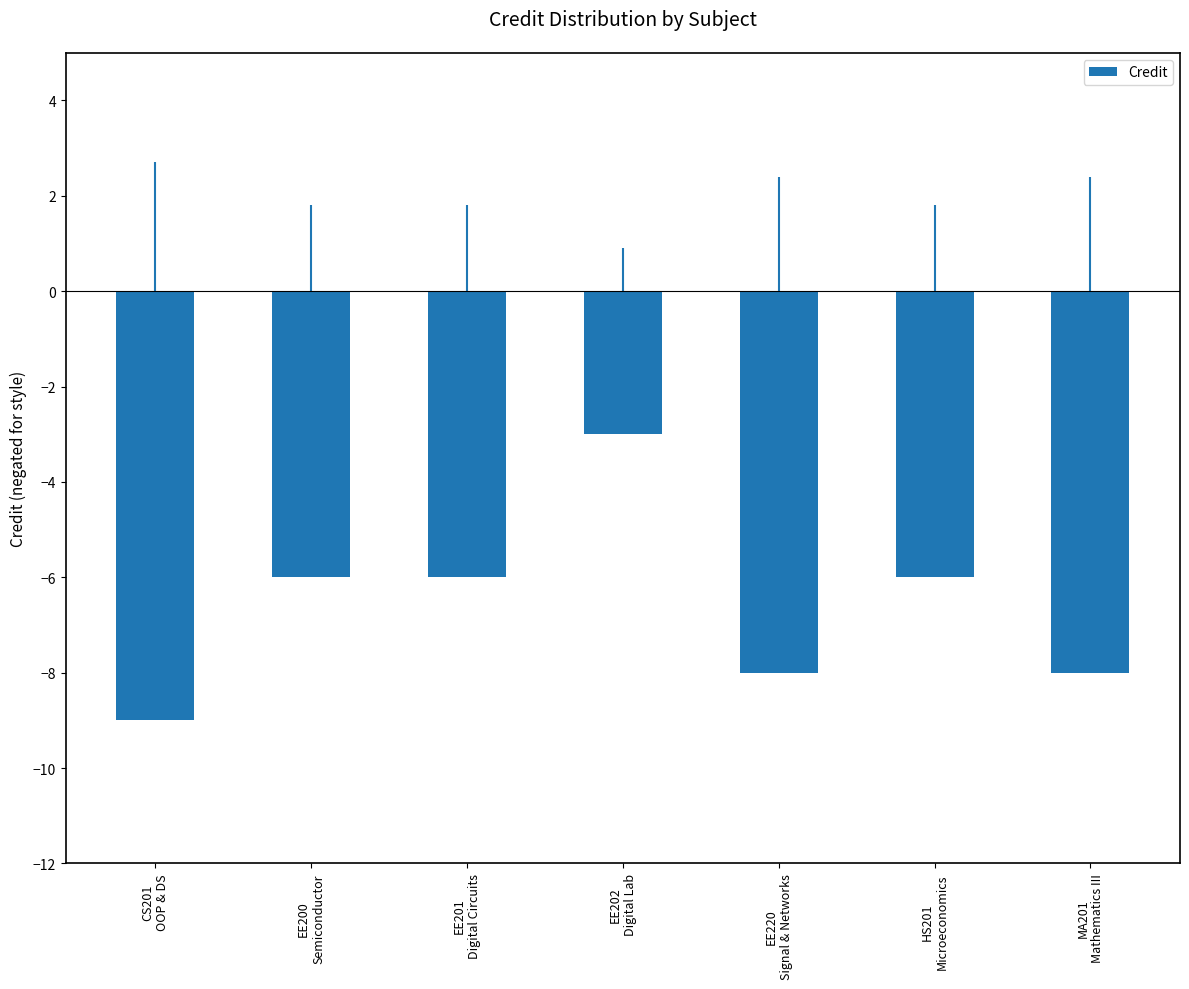

What is the label of the 4th bar from the left?

EE202
Digital Lab